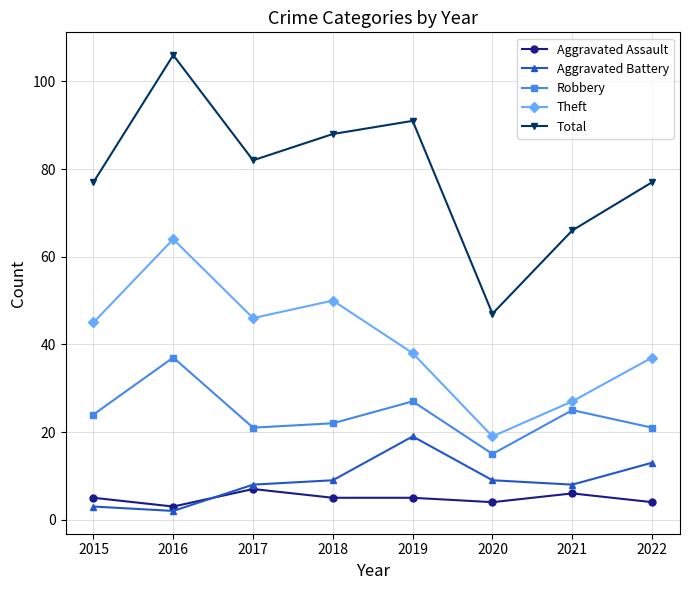

Read the Total value at 2021.

66